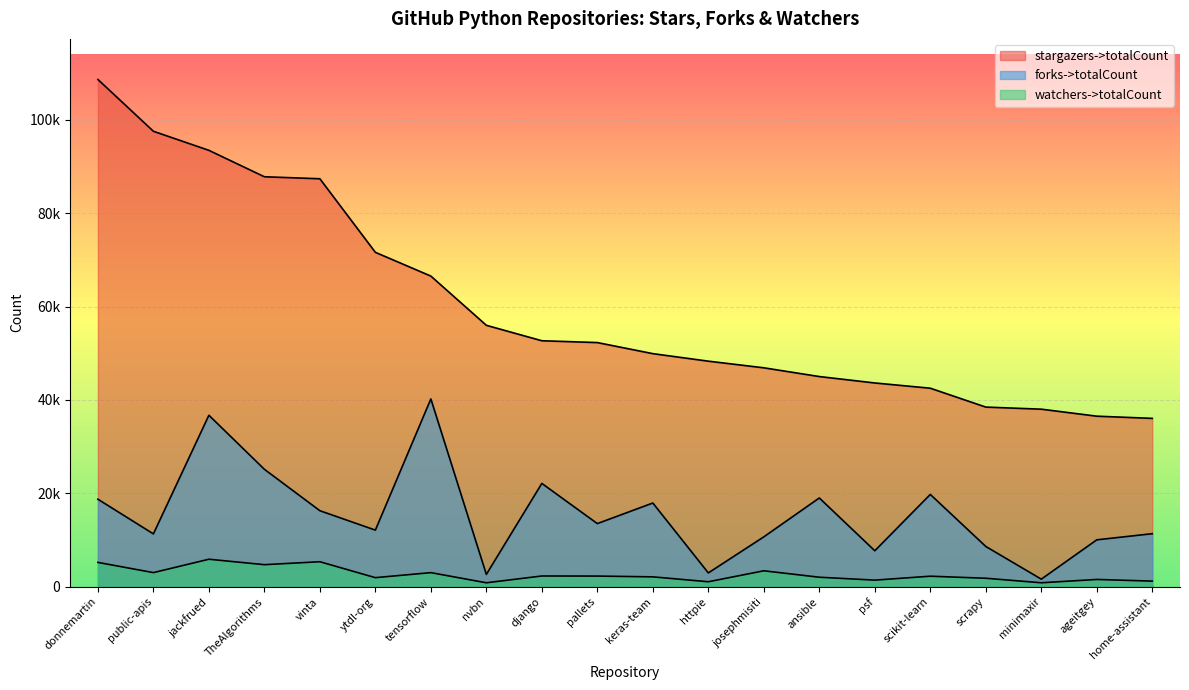

How many values in the forks->totalCount series exceed 13519?

9